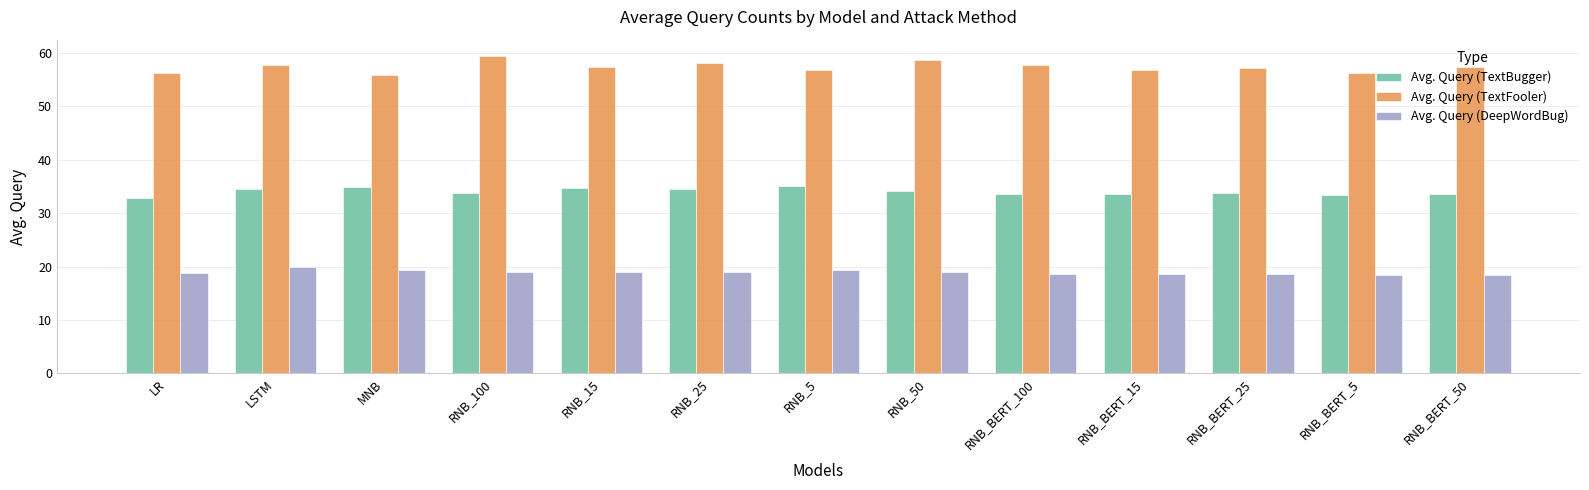

What is the label of the 9th bar from the right?

RNB_15